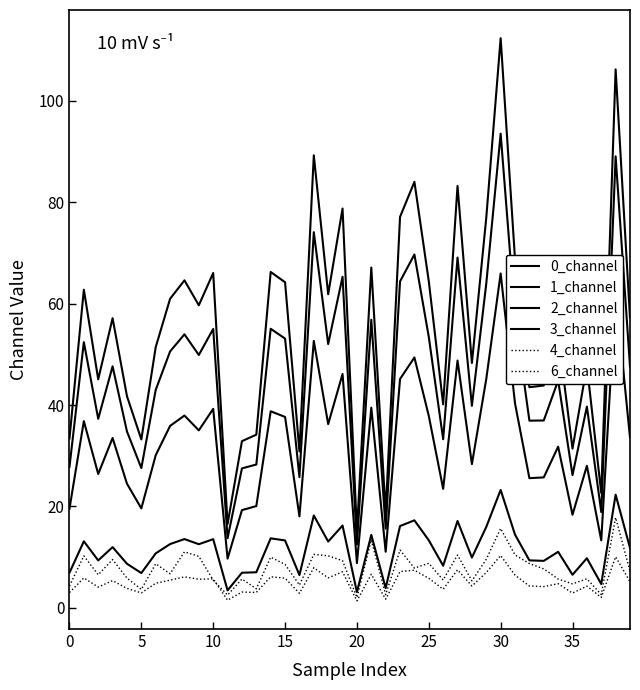

At how many categories does at least one series exceed 29?

36